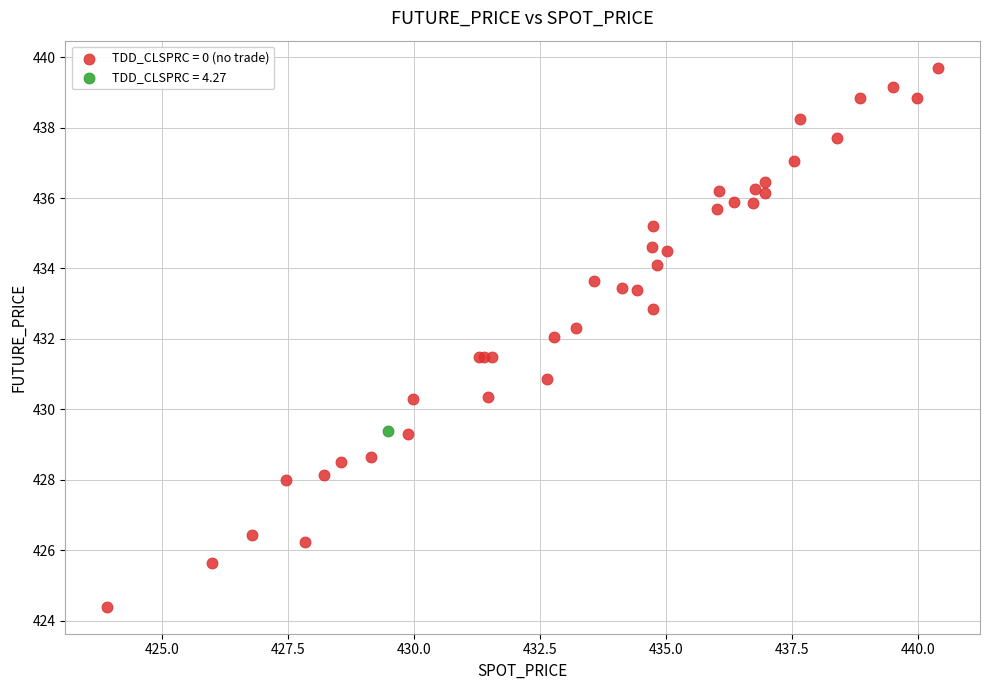

Which series reaches the maximum Y coordinate?

TDD_CLSPRC = 0 (no trade)